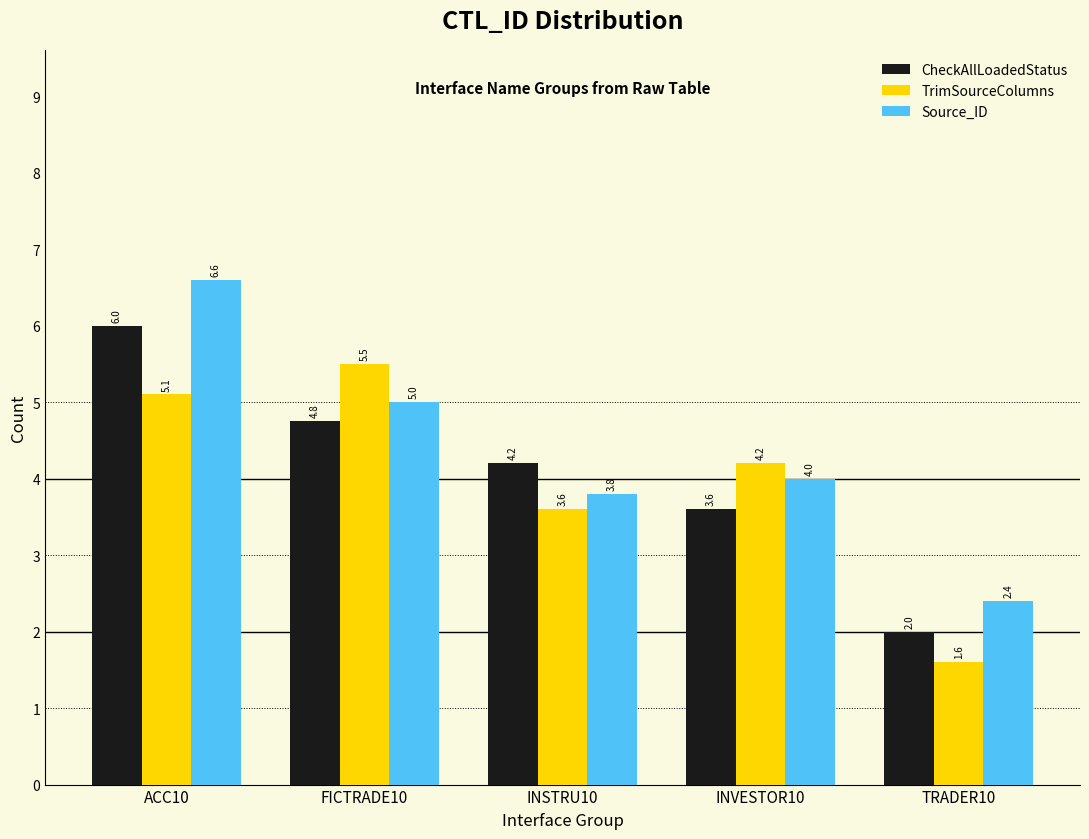

Reading left to right, transcribe all the data shown in this chart.

CheckAllLoadedStatus: 6.0	4.8	4.2	3.6	2.0
TrimSourceColumns: 5.1	5.5	3.6	4.2	1.6
Source_ID: 6.6	5.0	3.8	4.0	2.4